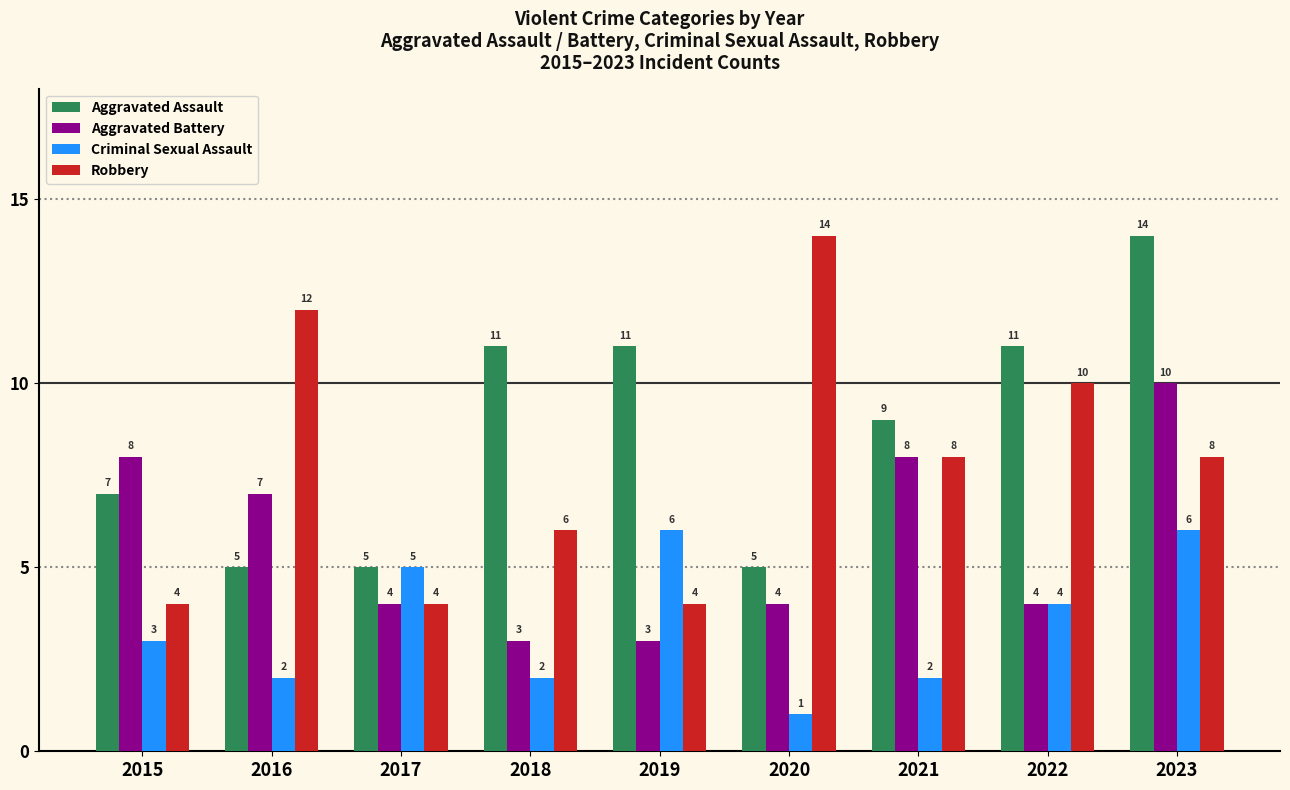

What is the spread (max minus min) of values at 2015?

5